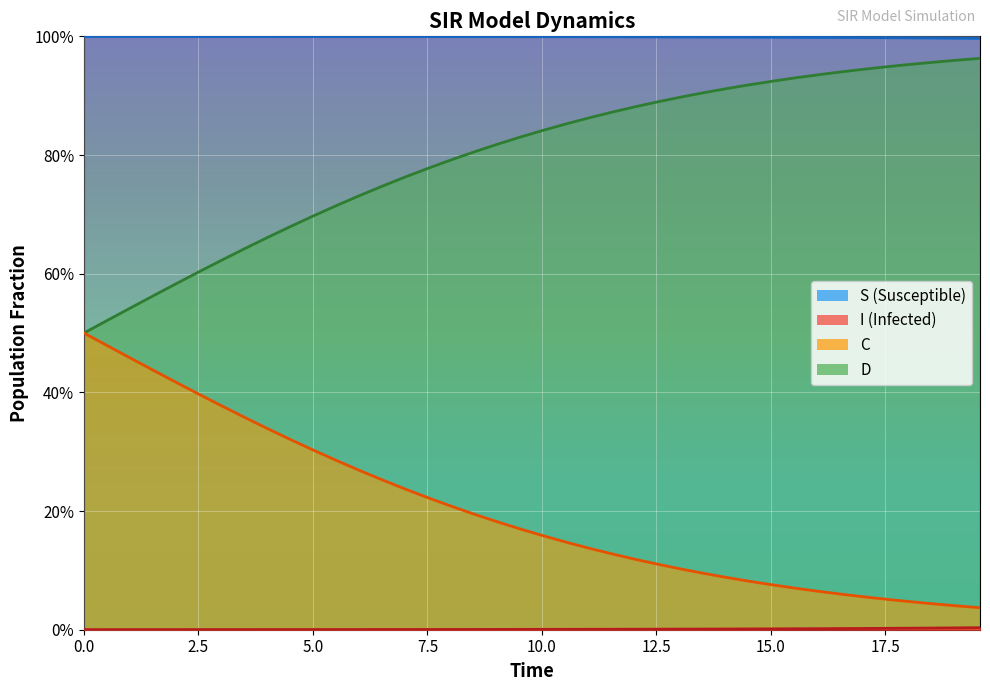

True or false: S and I intersect in this chart.

False